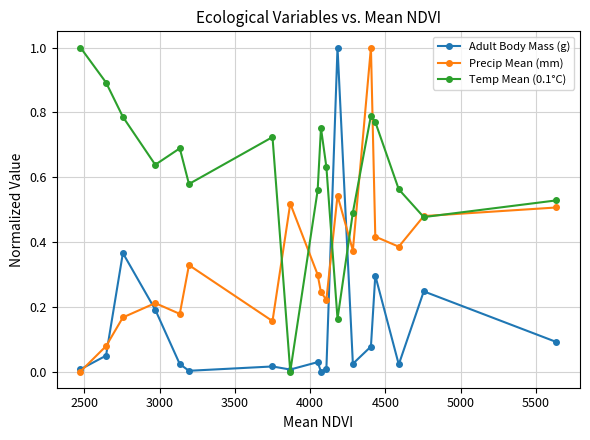

Is this an area chart (filled region under the line)?

No